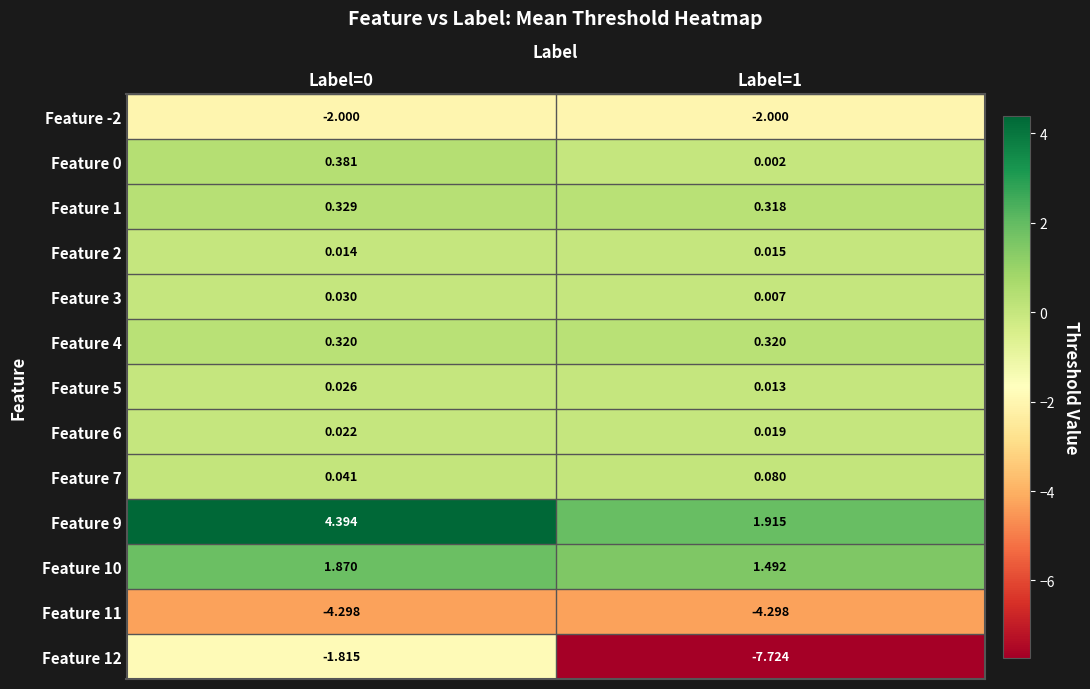

Is the value of Feature 3 at Label=0 greater than the value of Feature 0 at Label=1?

Yes